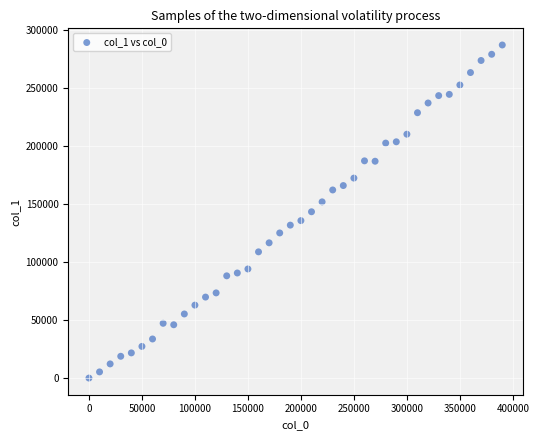

What is the range of Y values (max minus min)?

286952.0